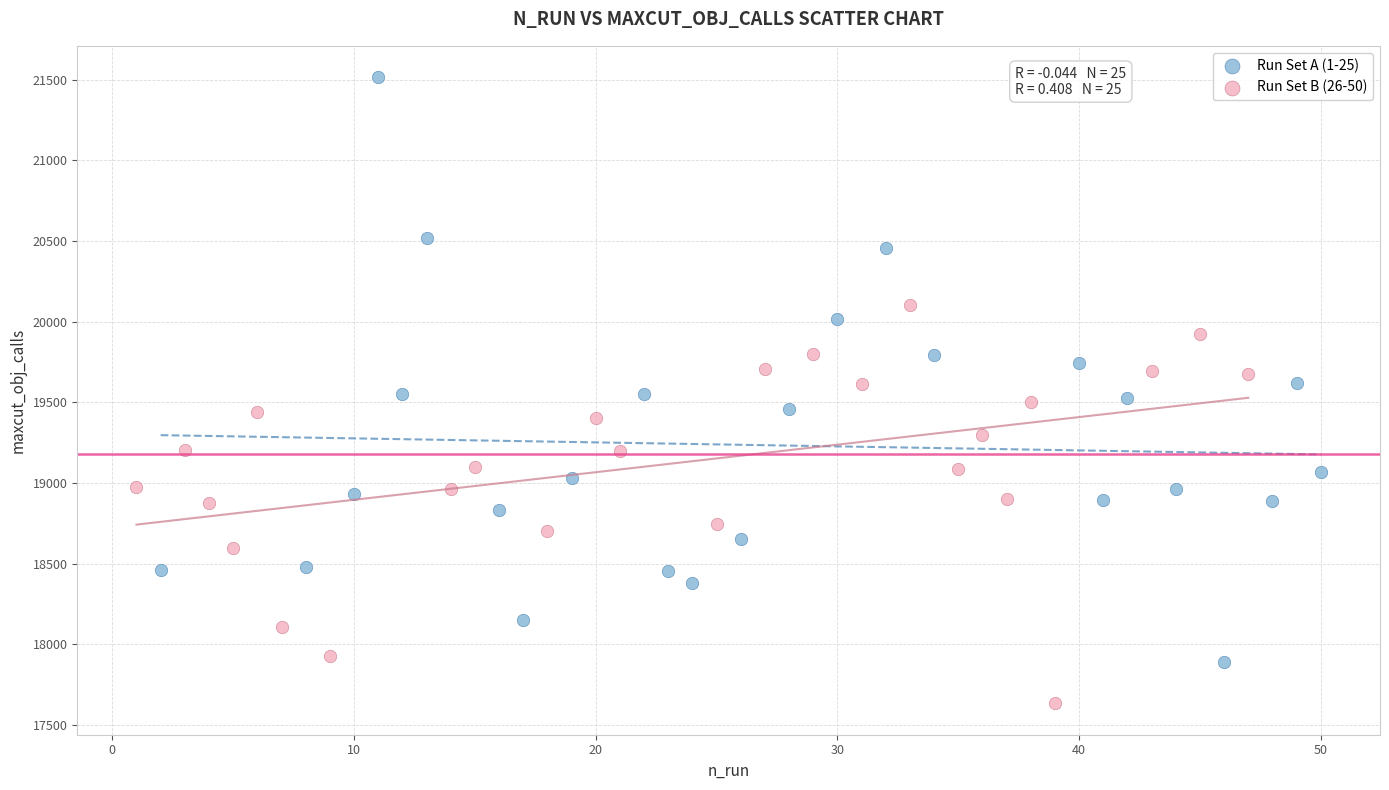

Which series contains the highest Y value?

Run Set A (1-25)